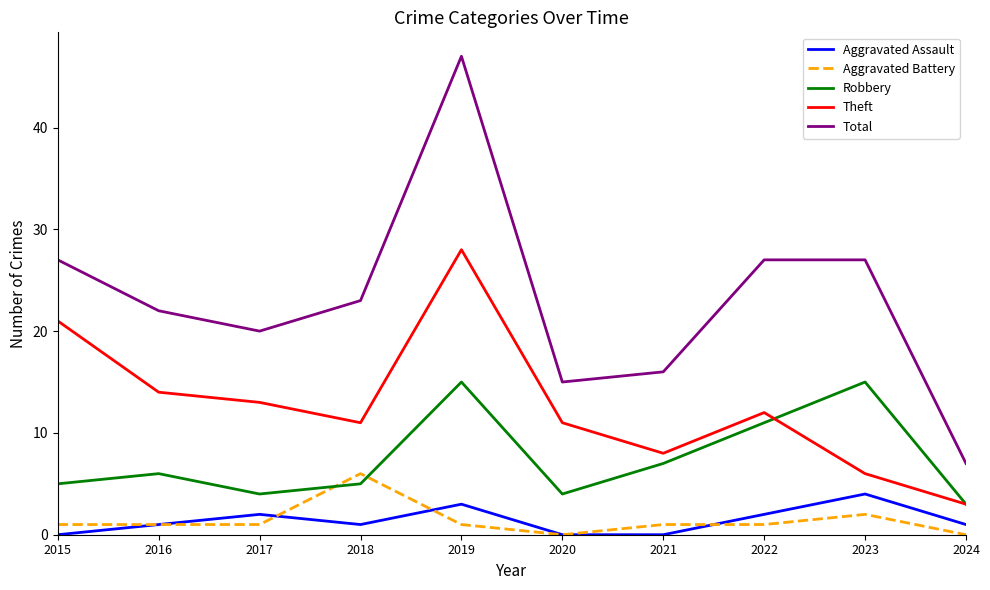

Which series has the largest range (max minus min)?

Total